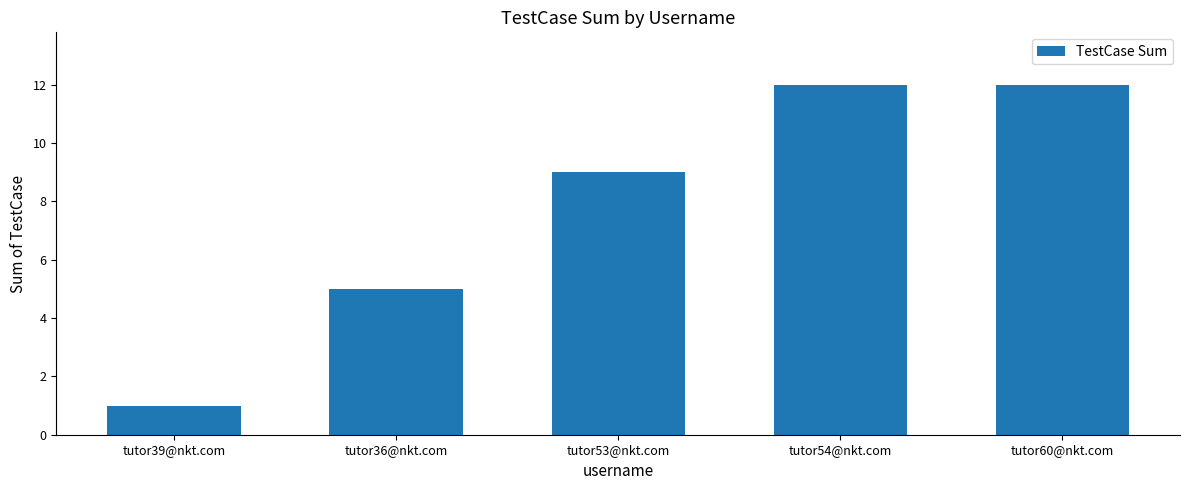

What is the maximum value shown in the chart?

12